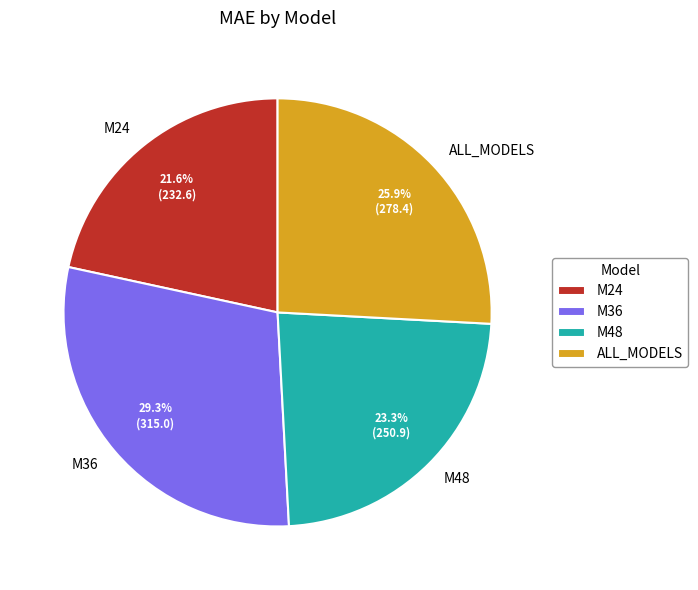

To the nearest percent, what is the combined percentage of M48 and ALL_MODELS?

49%